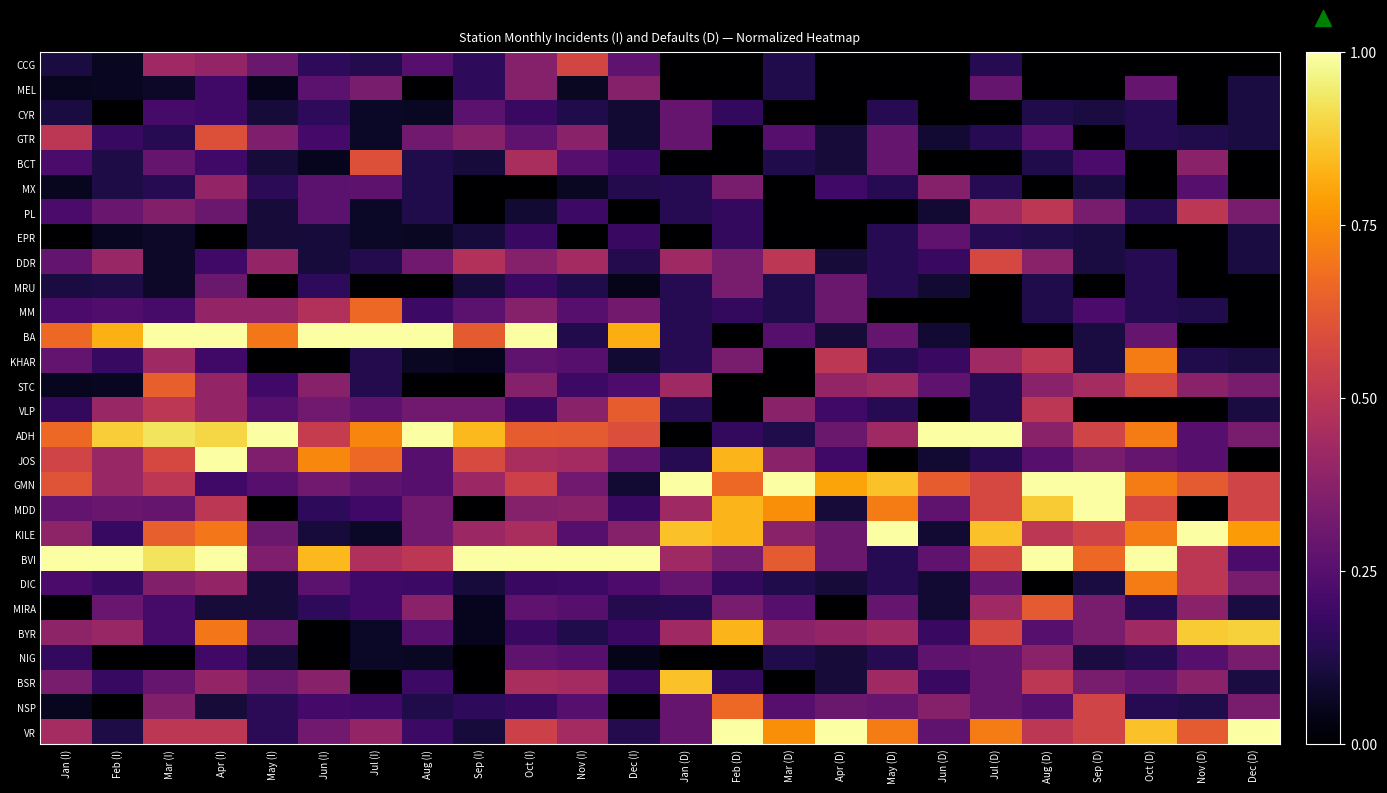

At Jan (I), list the series in order from largest to smallest.

BVI, BA, ADH, GMN, JOS, GTR, VR, KILE, BYR, BSR, DDR, KHAR, MDD, BCT, PL, MM, DIC, VLP, NIG, CCG, CYR, MRU, MEL, MX, STC, NSP, EPR, MIRA